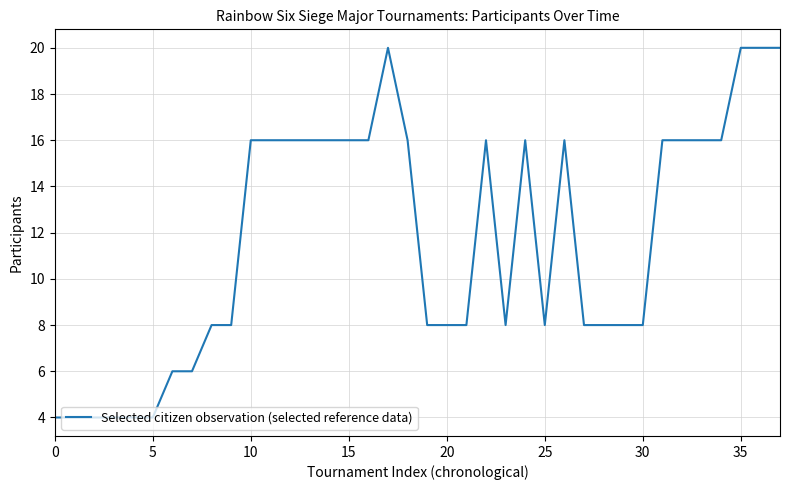

What is the greatest value displayed?

20